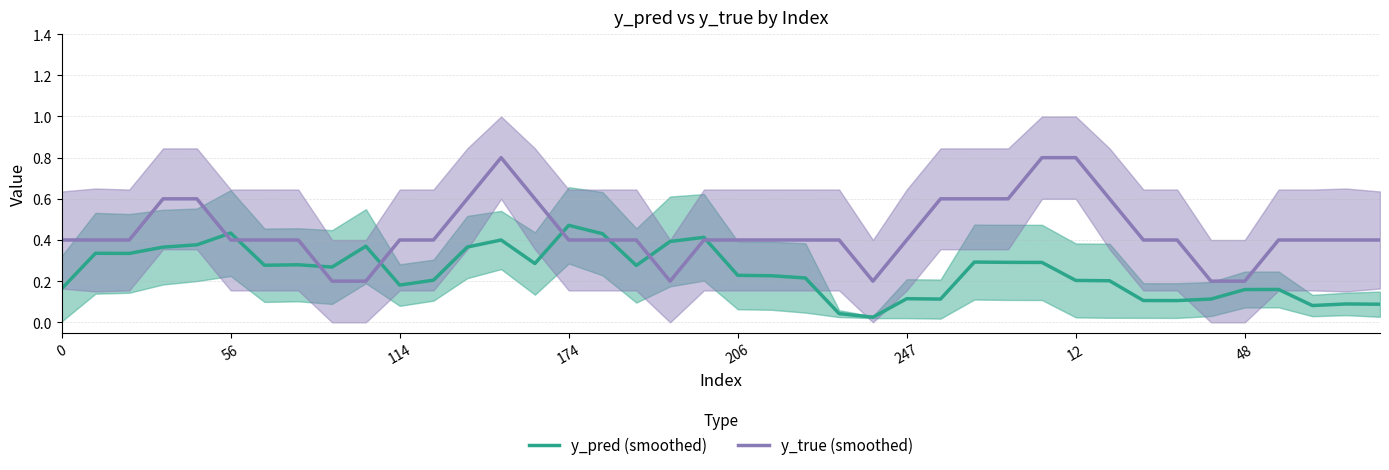

Count the number of categories in the chart.

40